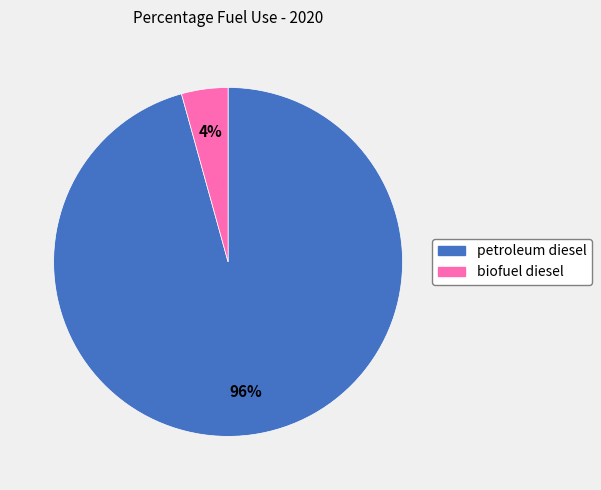

Which slice is the smallest?

biofuel diesel